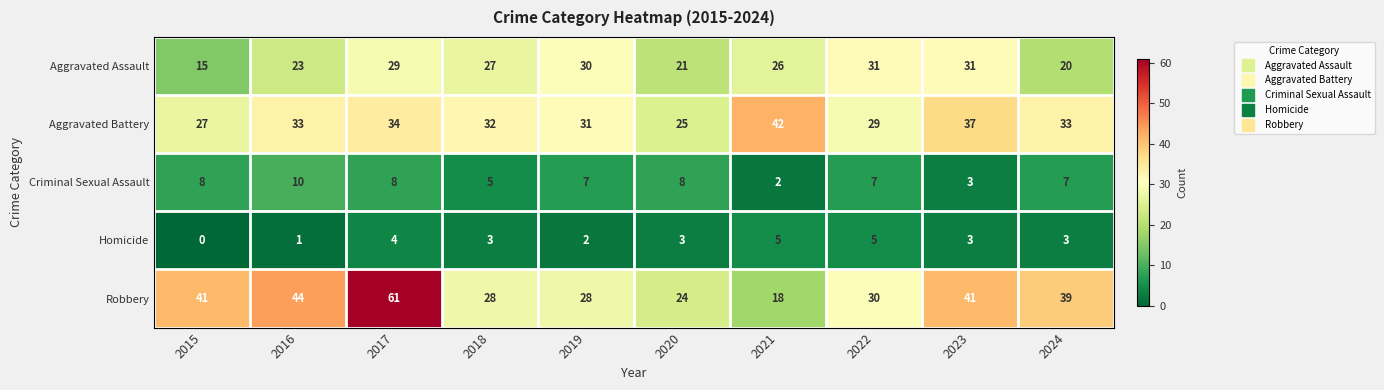

How many data points in Aggravated Battery are less than 33?

5